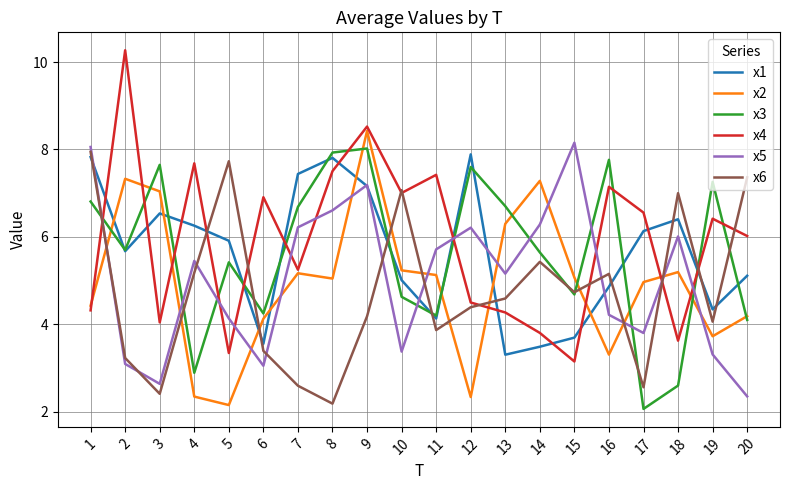

After their last crossing, which series has the higher values: x4 or x5?

x4